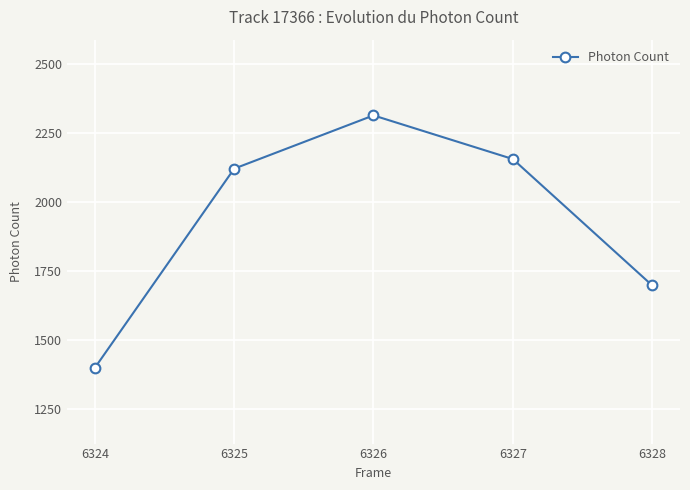

List the labels in order of value, largest first.

6326, 6327, 6325, 6328, 6324